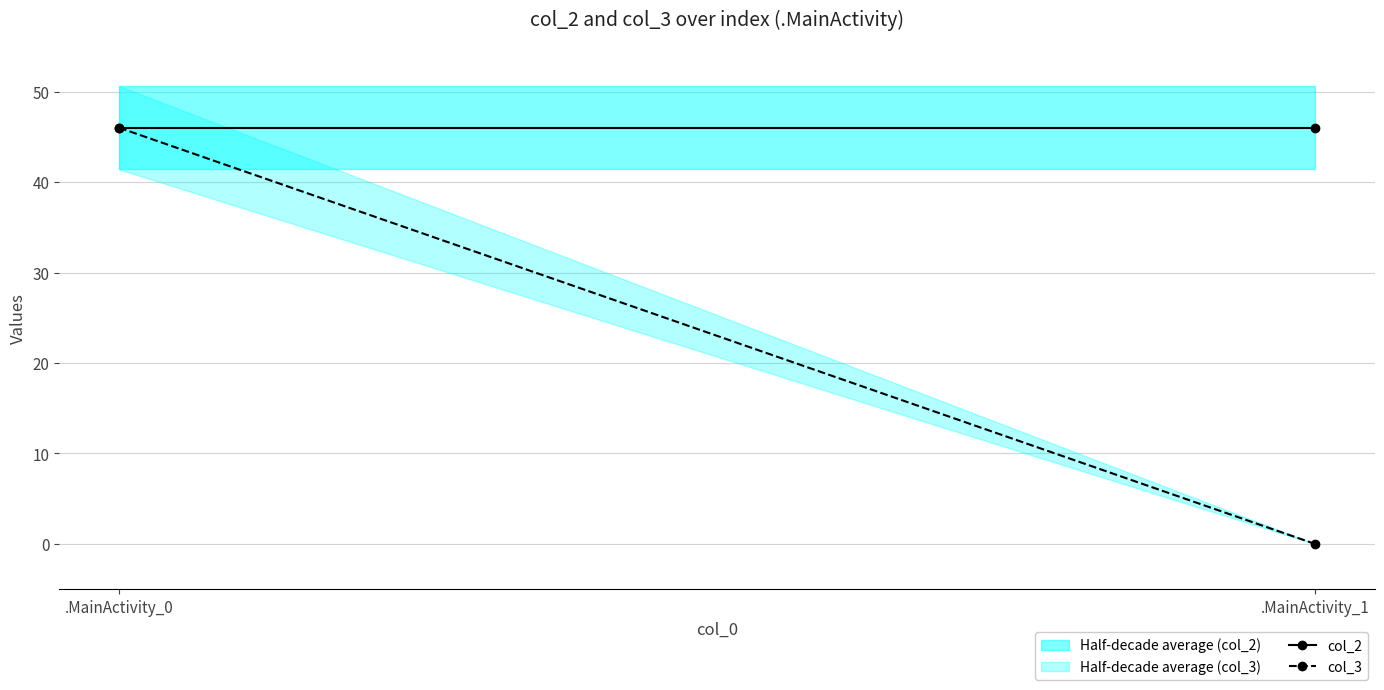

At which category is the sum across all series the highest?

.MainActivity_0